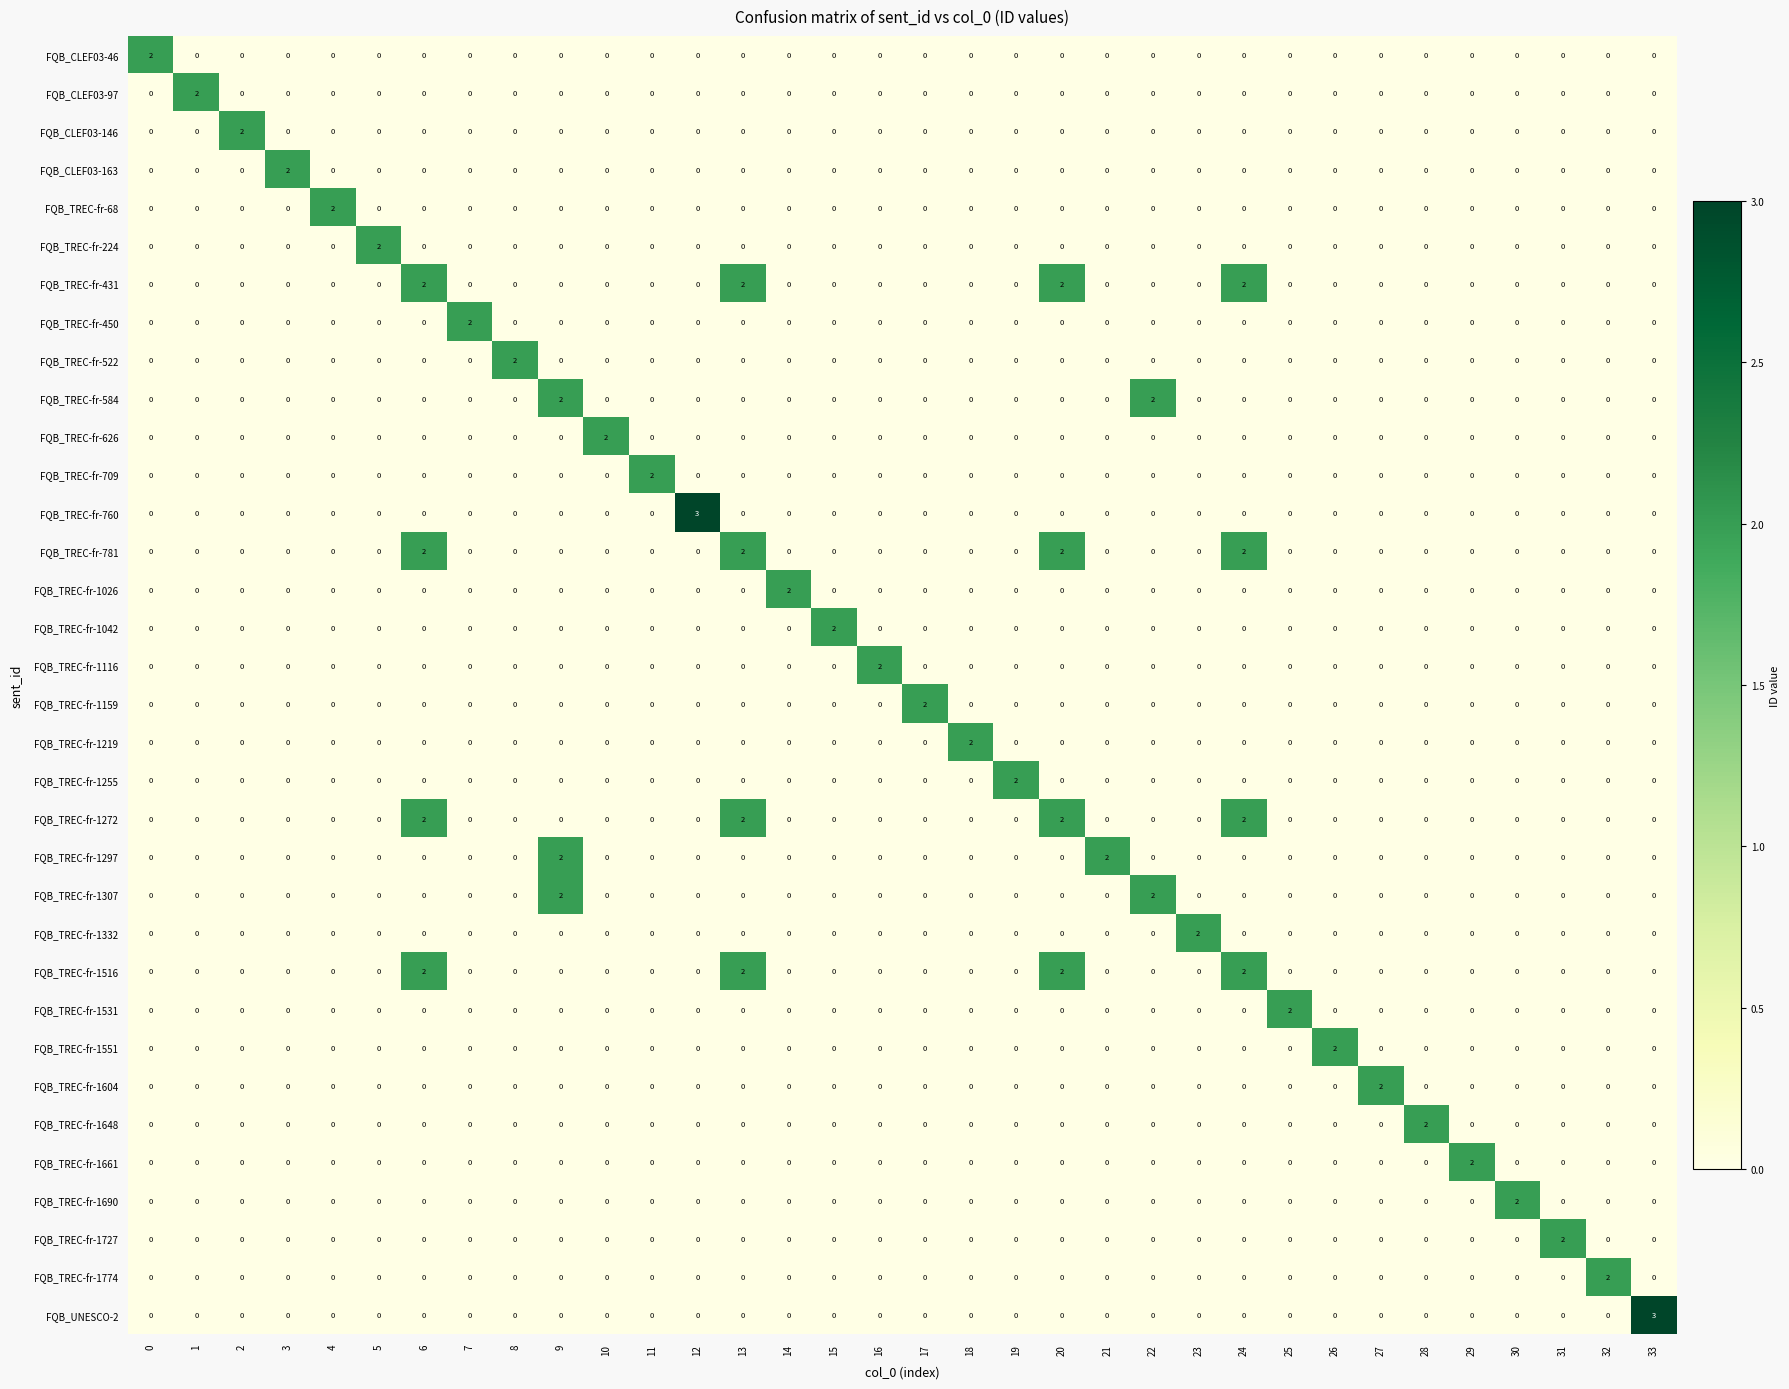

How many categories are shown in the chart?

34